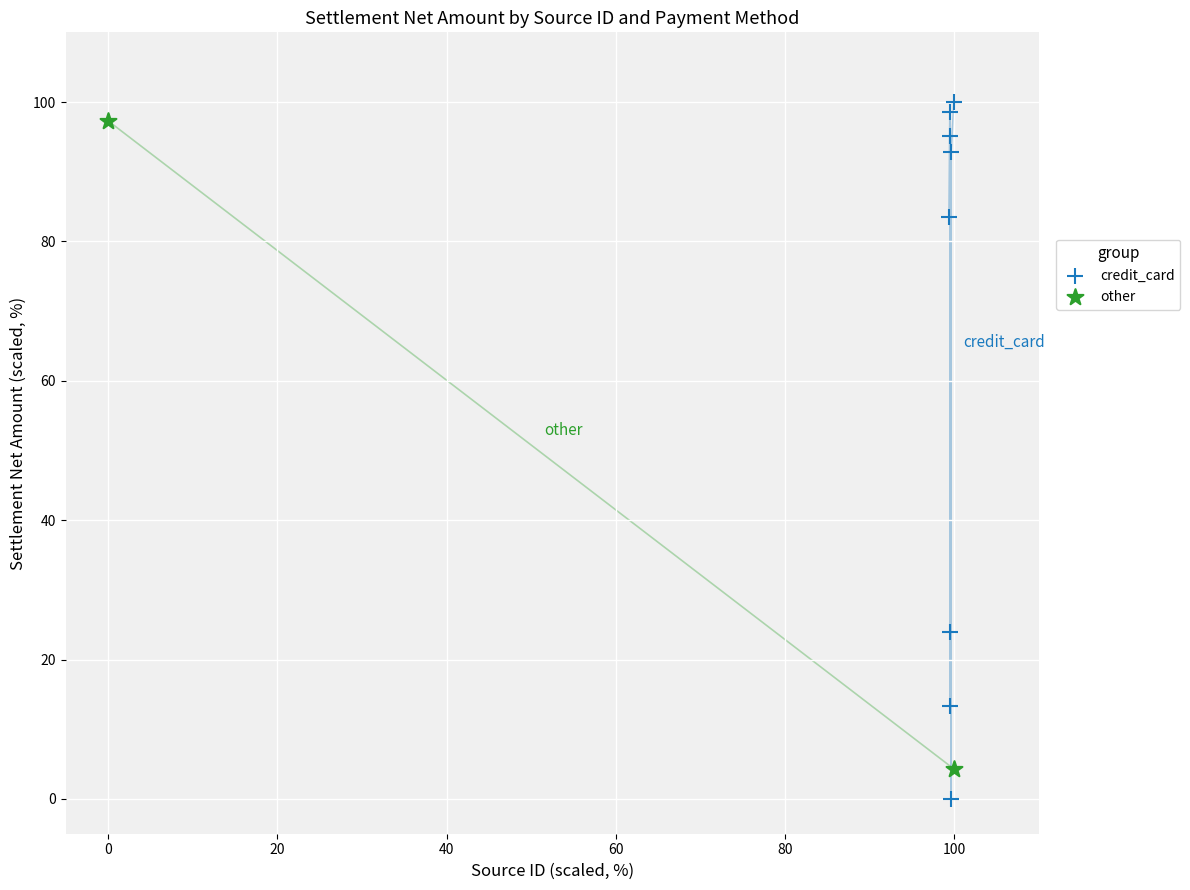

What are all the series names shown in the legend?

credit_card, other